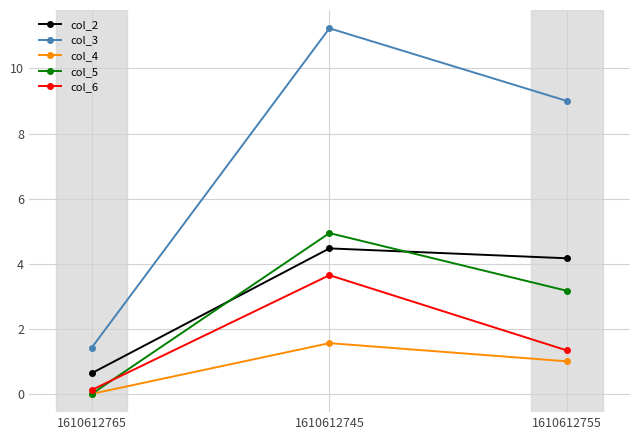

What position from the left is 1610612765?

1